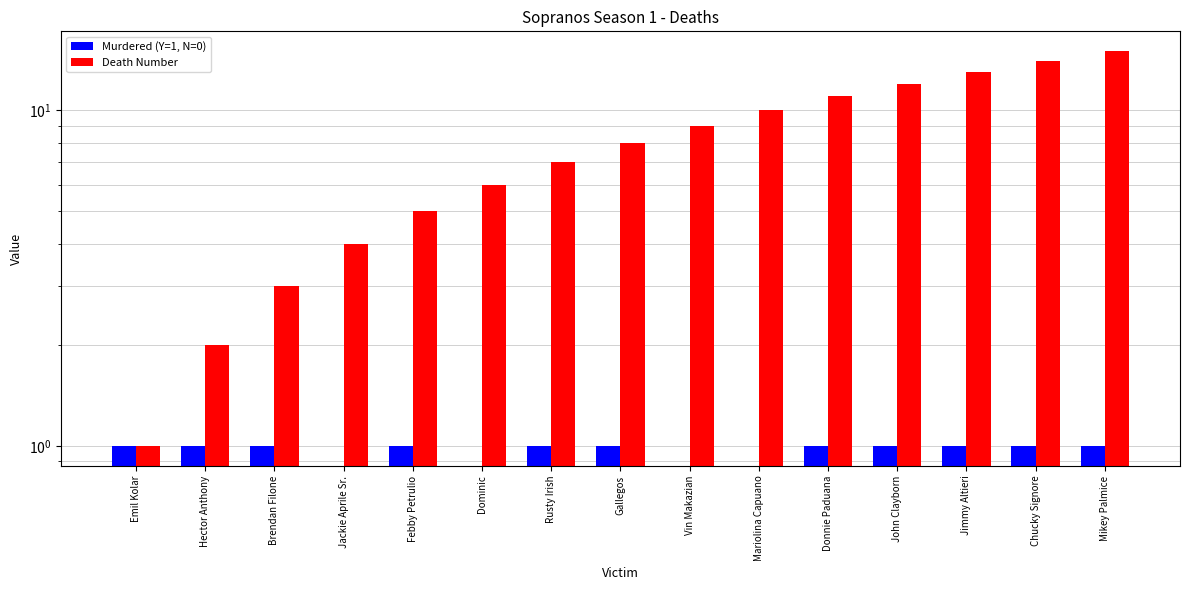

Which category has the highest value across all series?

Mikey Palmice